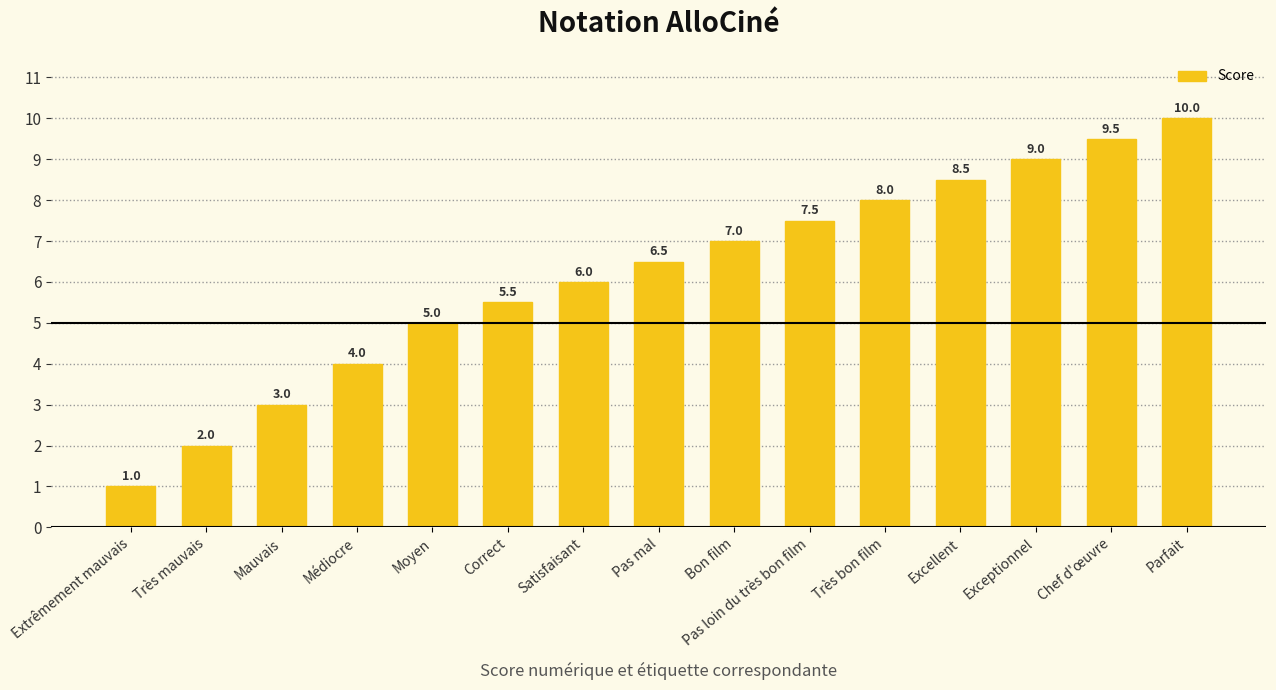

List the labels in order of value, smallest first.

Extrêmement mauvais, Très mauvais, Mauvais, Médiocre, Moyen, Correct, Satisfaisant, Pas mal, Bon film, Pas loin du très bon film, Très bon film, Excellent, Exceptionnel, Chef d'œuvre, Parfait